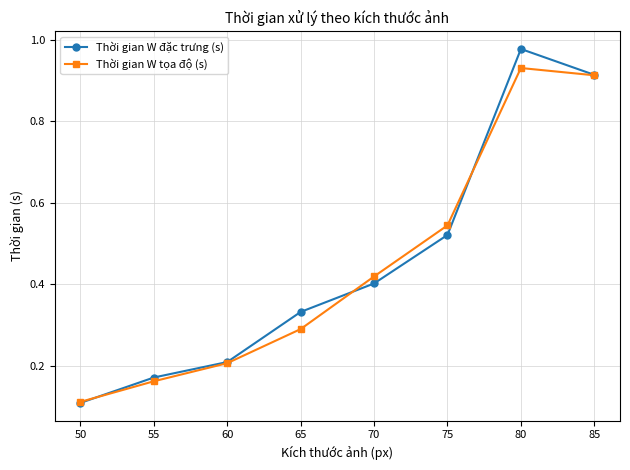

Is the value of Thời gian W đặc trưng (s) at 85 greater than the value of Thời gian W tọa độ (s) at 60?

Yes